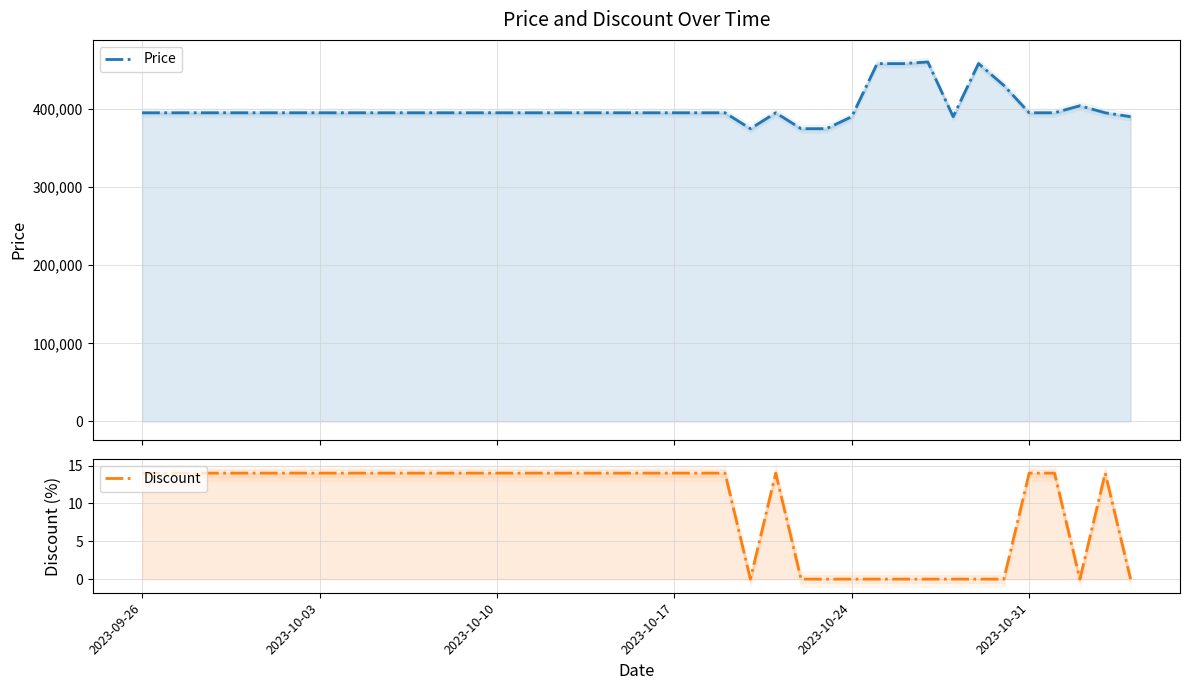

Rank the series by their maximum value, from highest to lowest.

Price, Discount